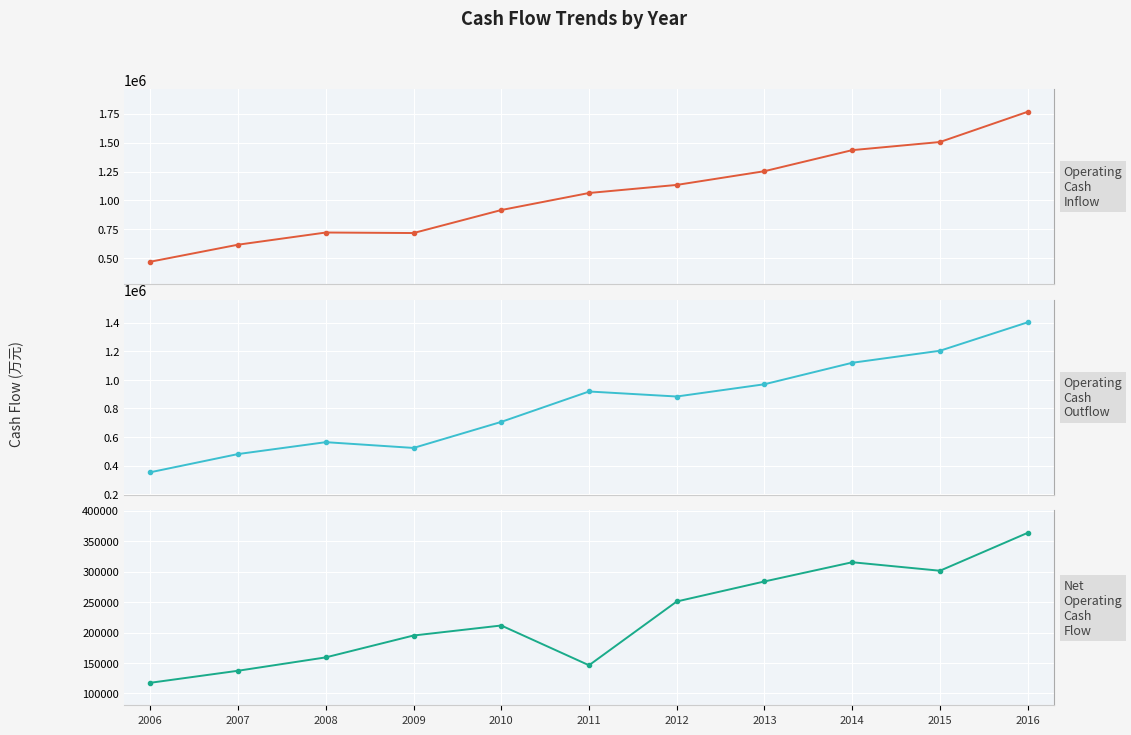

List the series in order of their overall mean, lowest first.

Net Operating Cash Flow, Operating Cash Outflow, Operating Cash Inflow